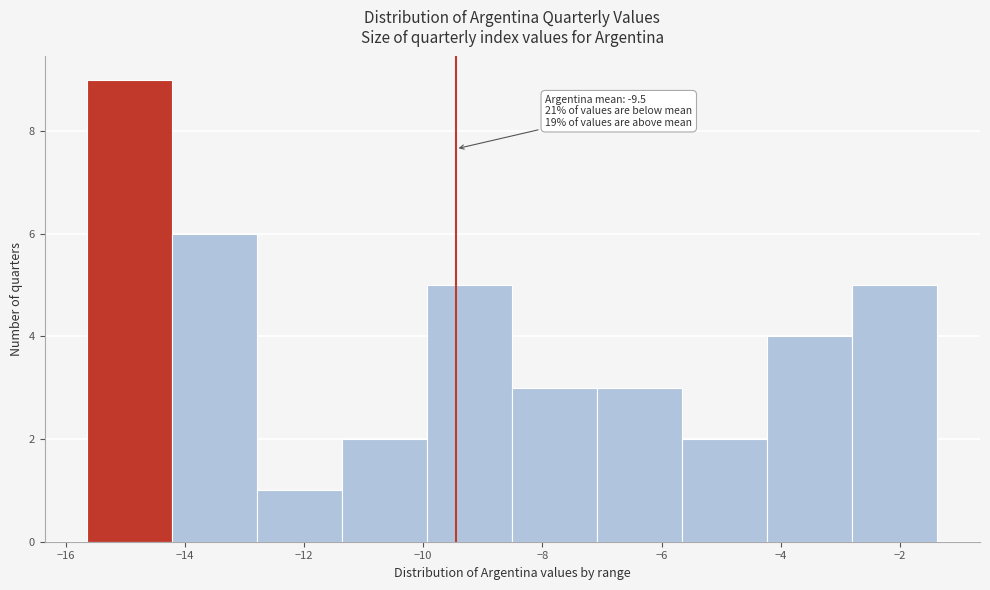

Which range on the x-axis has the tallest bar?

-15.6 to -14.2